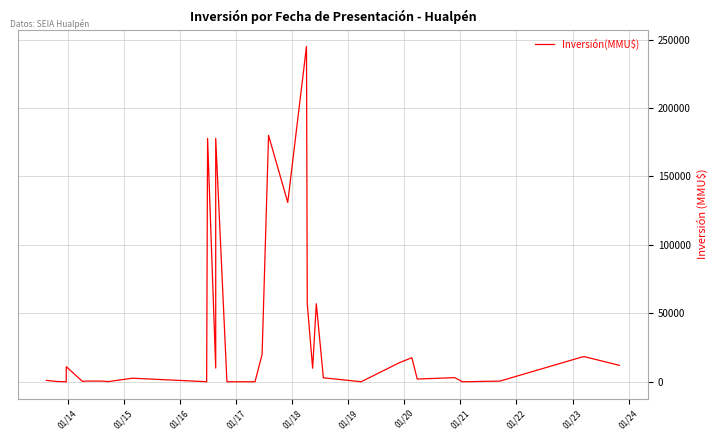

How many values exceed 2800?

17